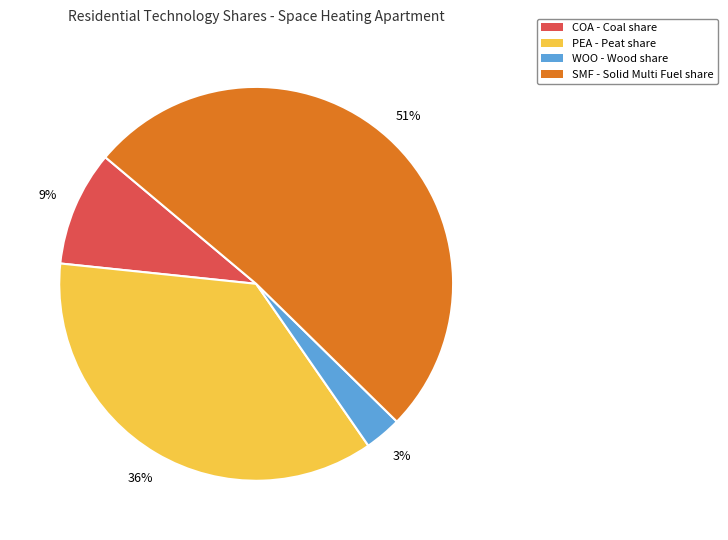

To the nearest percent, what portion does PEA represent?

36%